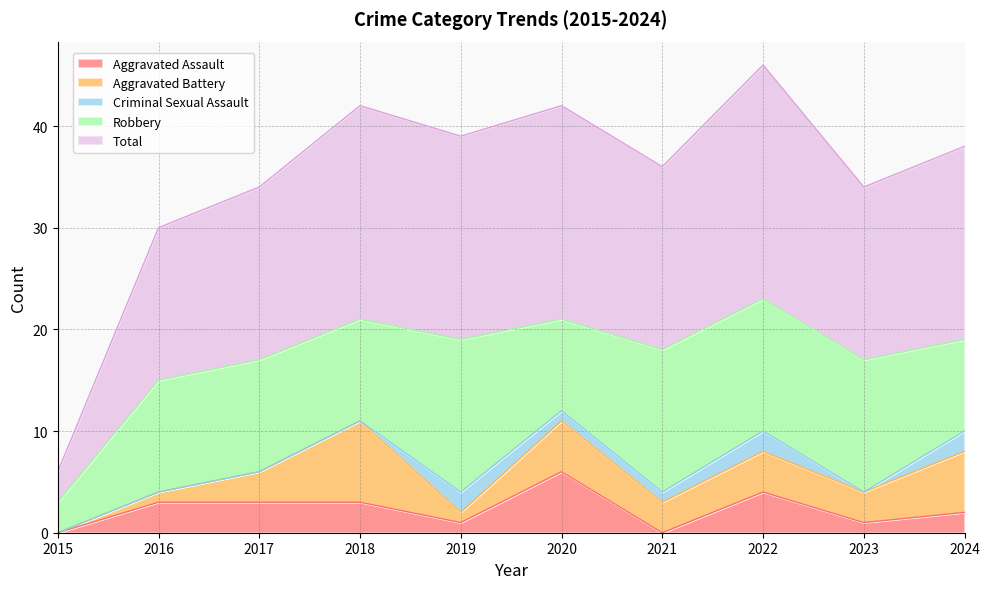

Where do Aggravated Battery and Criminal Sexual Assault first cross each other?

2018 and 2019